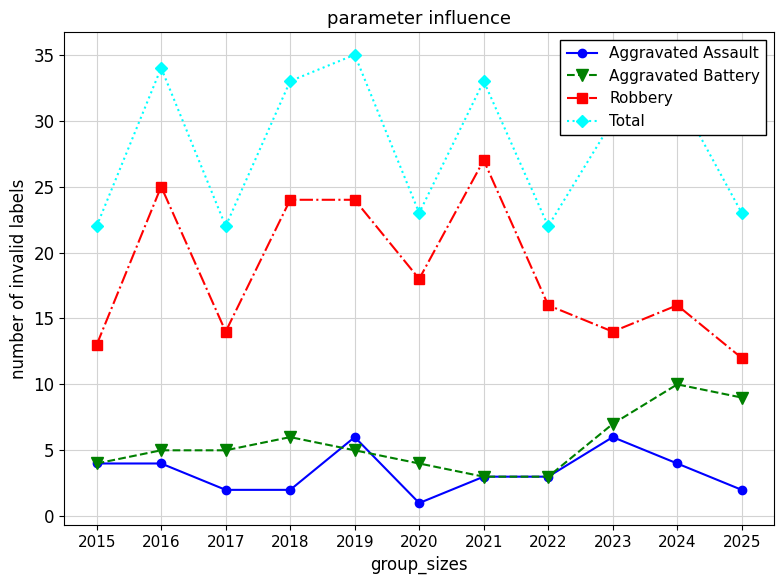

In Total, how many points are lower than both neighbors (excluding endpoints)?

3